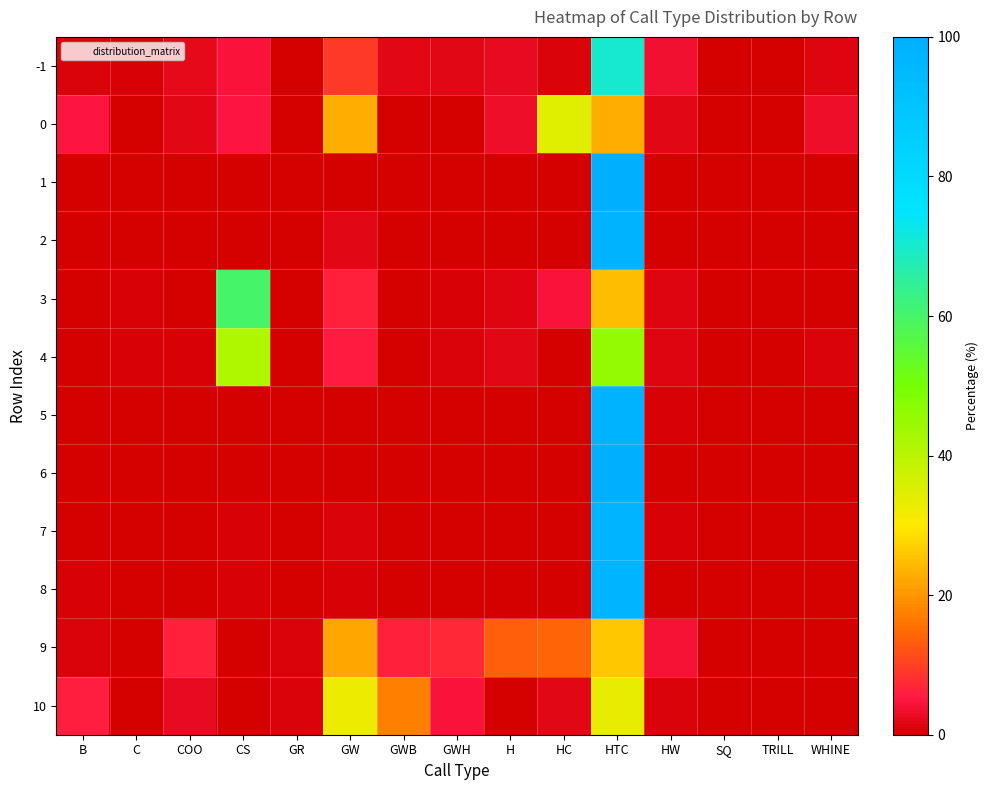

Which series has the largest range (max minus min)?

1